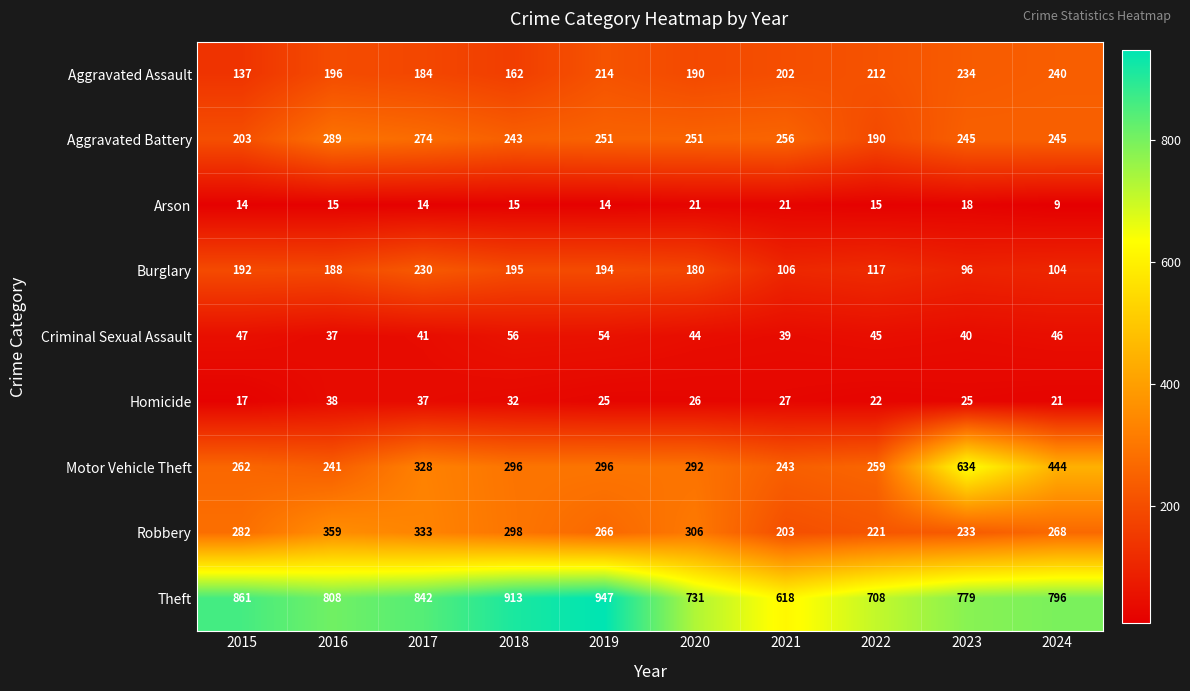

List the series in order of their peak value, lowest first.

Arson, Homicide, Criminal Sexual Assault, Burglary, Aggravated Assault, Aggravated Battery, Robbery, Motor Vehicle Theft, Theft